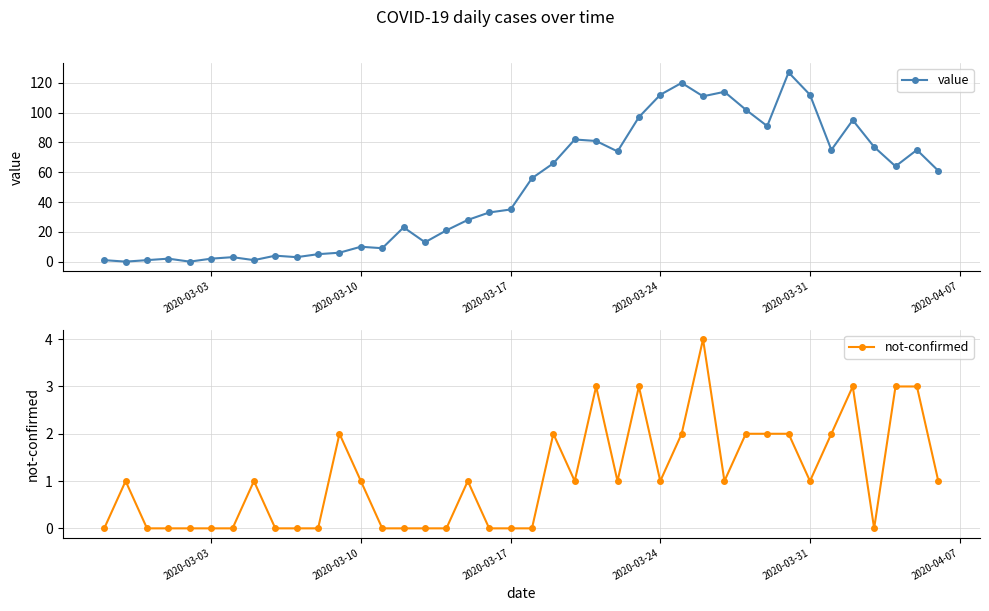

List the series in order of their overall mean, lowest first.

not-confirmed, value